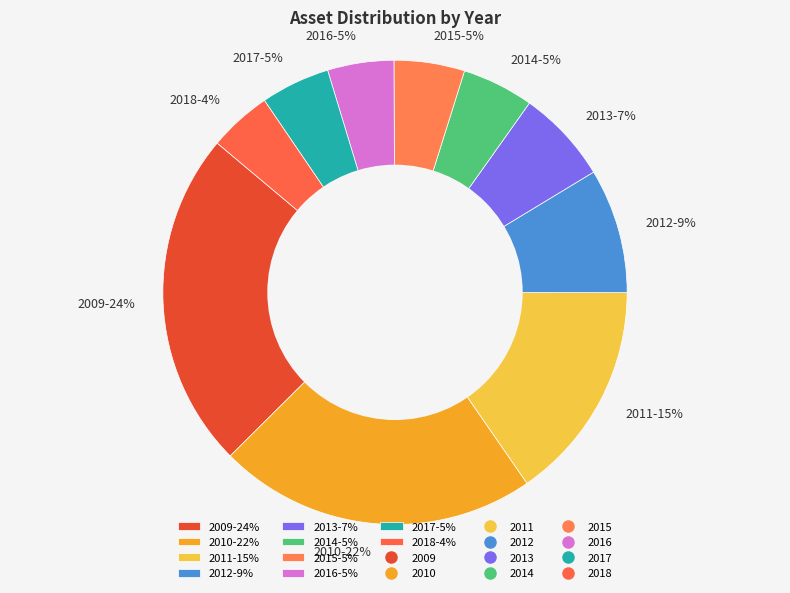

Is it true that 2014-5% is 5% of the pie?

True